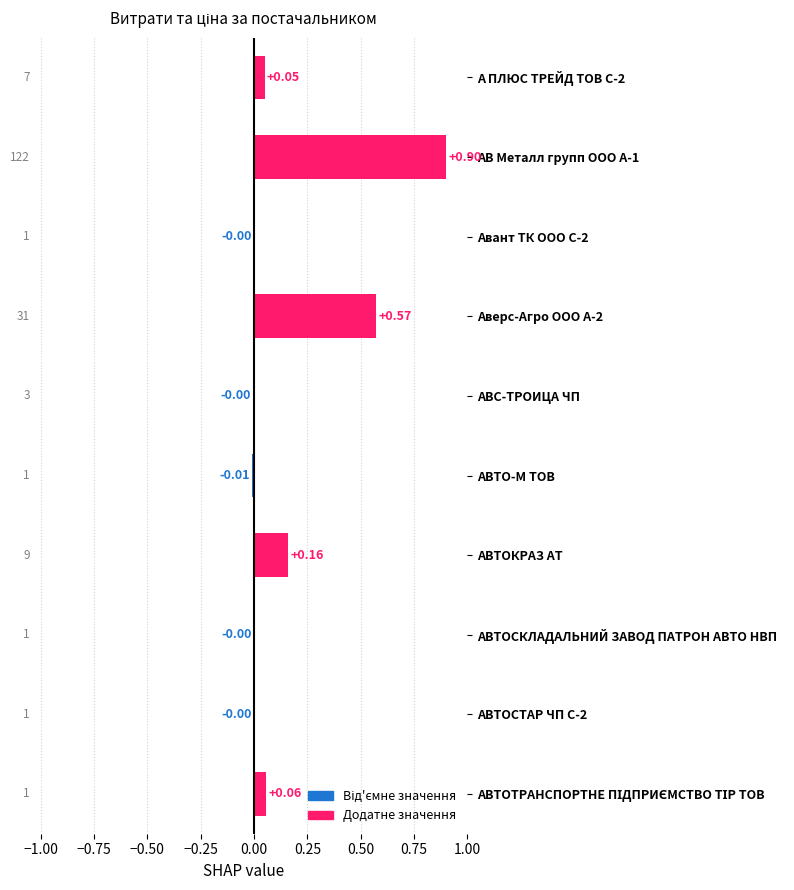

Between Авант ТК ООО С-2 and АВТО-М ТОВ, which is larger?

Авант ТК ООО С-2